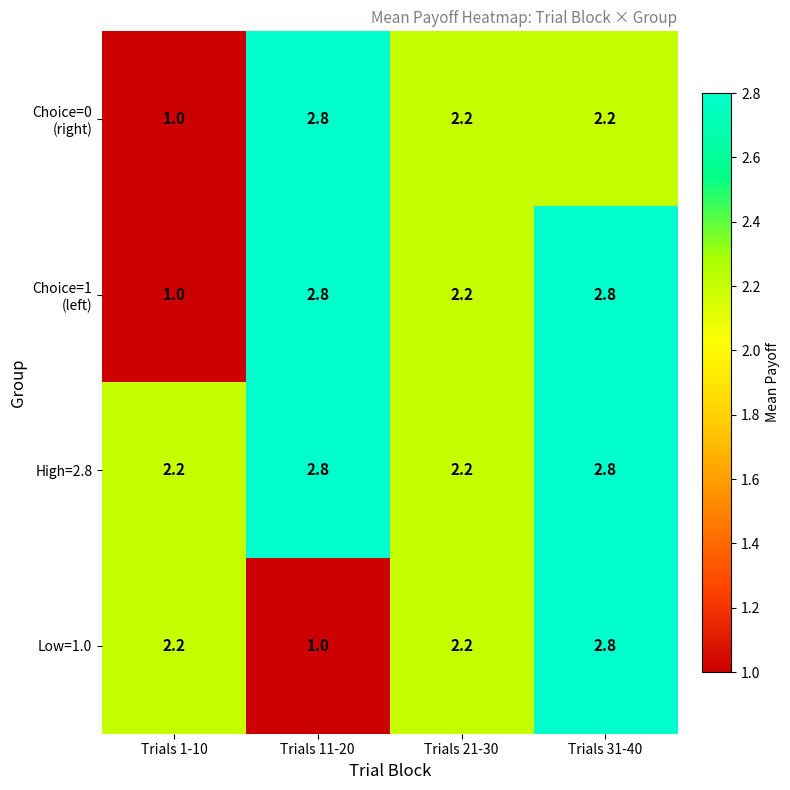

What is the sum of all Low=1.0 values?

8.2